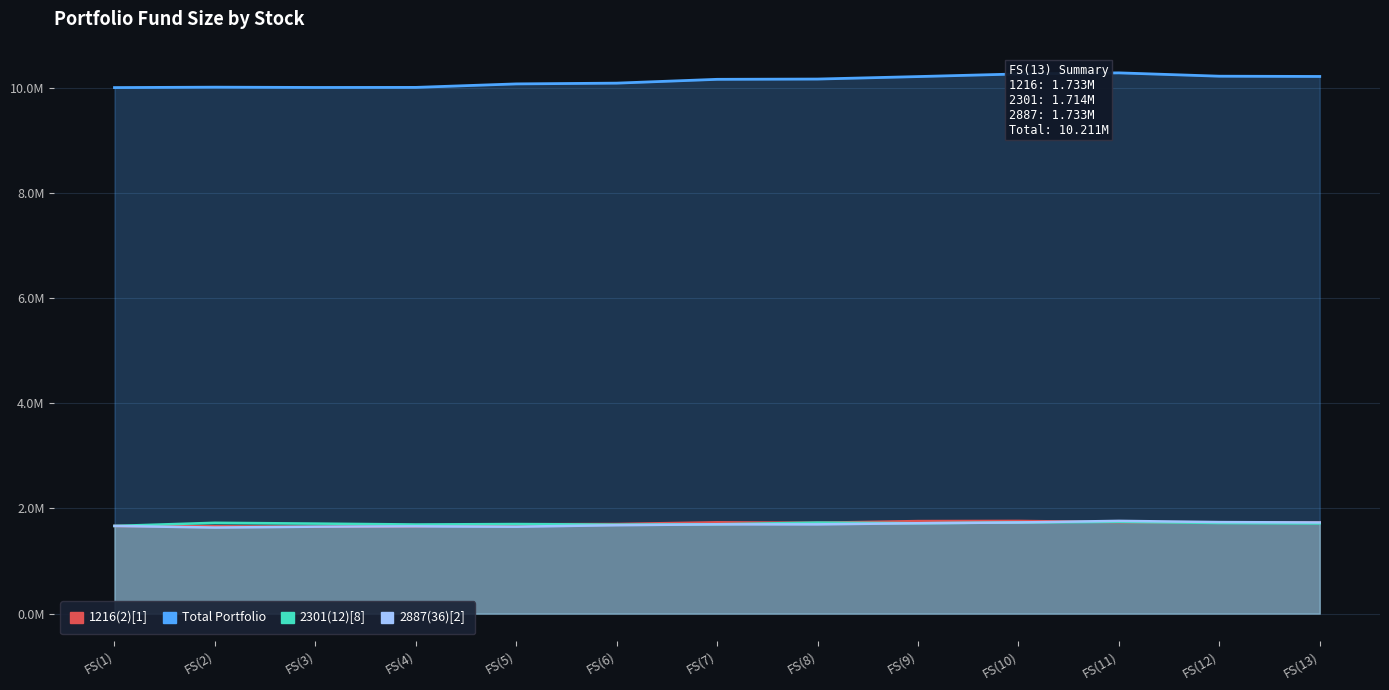

Which series changed the most between FS(3) and FS(4)?

2301(12)[8]